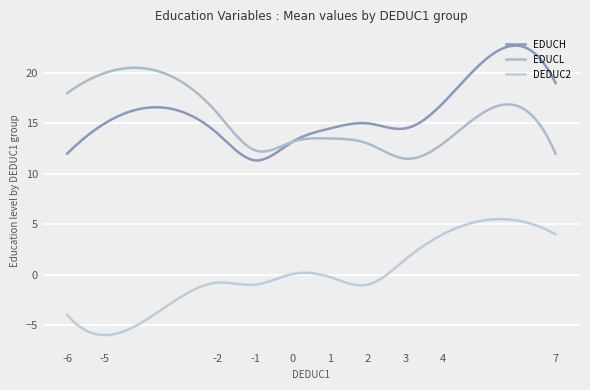

Rank the series by their maximum value, from lowest to highest.

DEDUC2, EDUCL, EDUCH